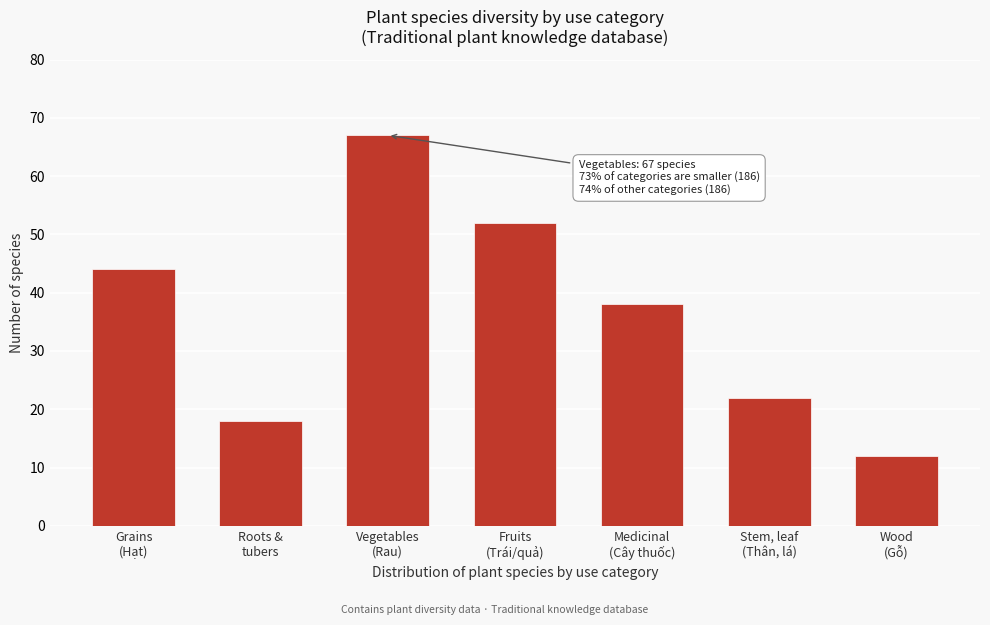

Reading left to right, transcribe all the data shown in this chart.

44	18	67	52	38	22	12